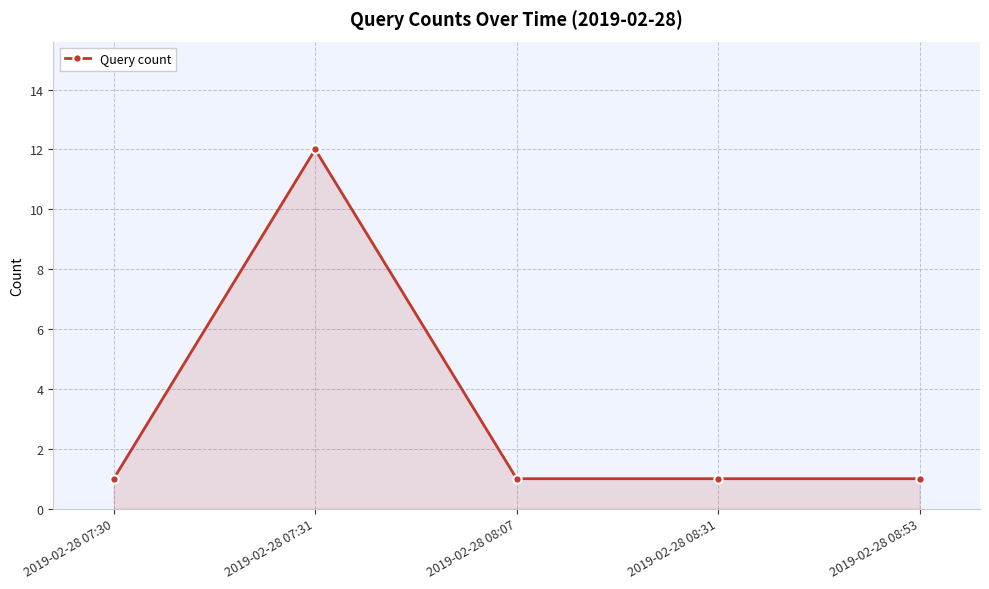

Which has a higher value, 2019-02-28 07:31 or 2019-02-28 08:07?

2019-02-28 07:31